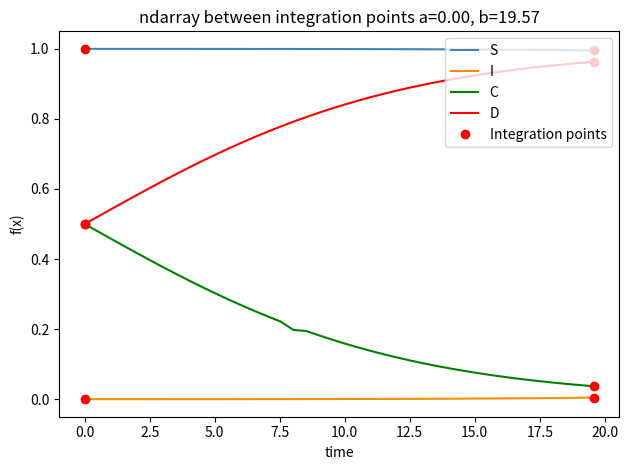

True or false: I and D intersect in this chart.

False